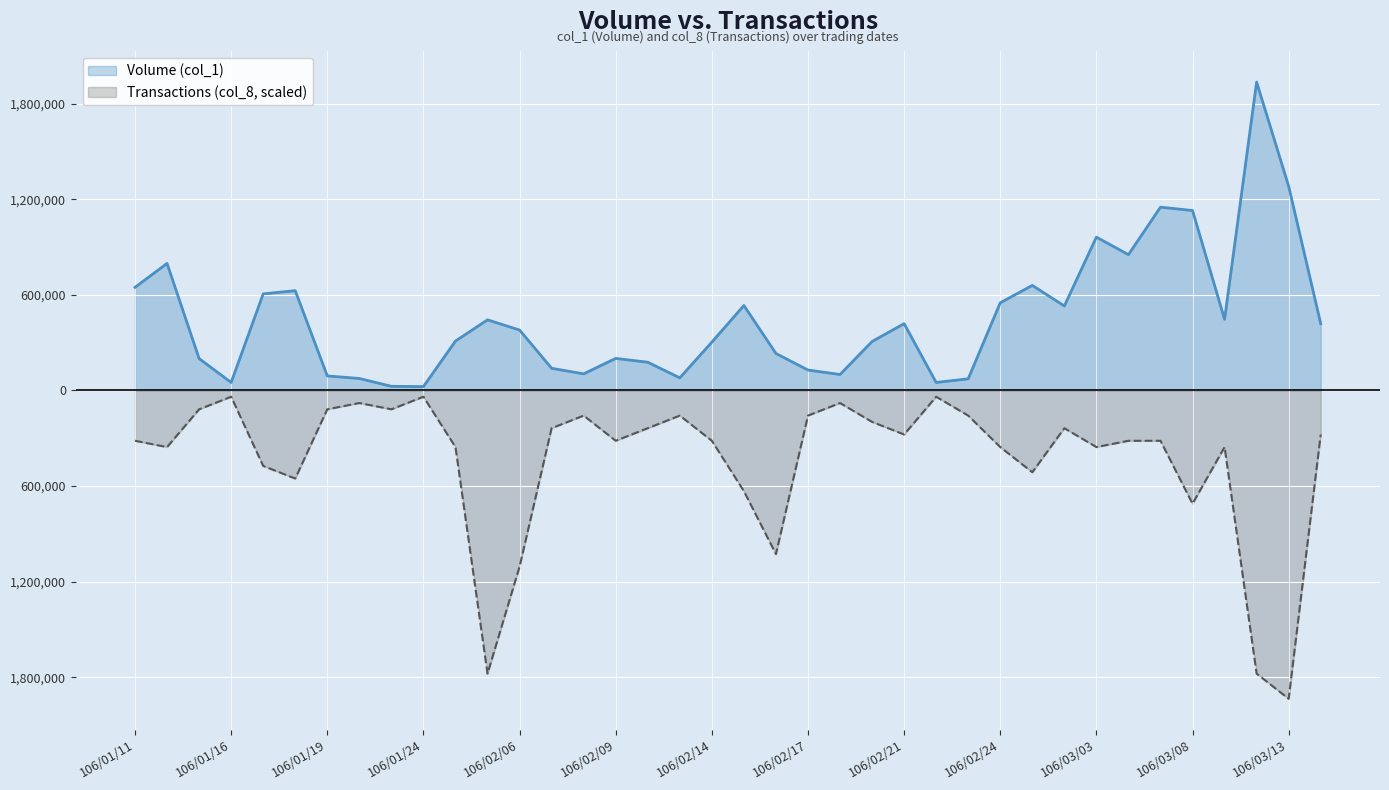

What is the minimum value for Volume (col_1)?

24000.0